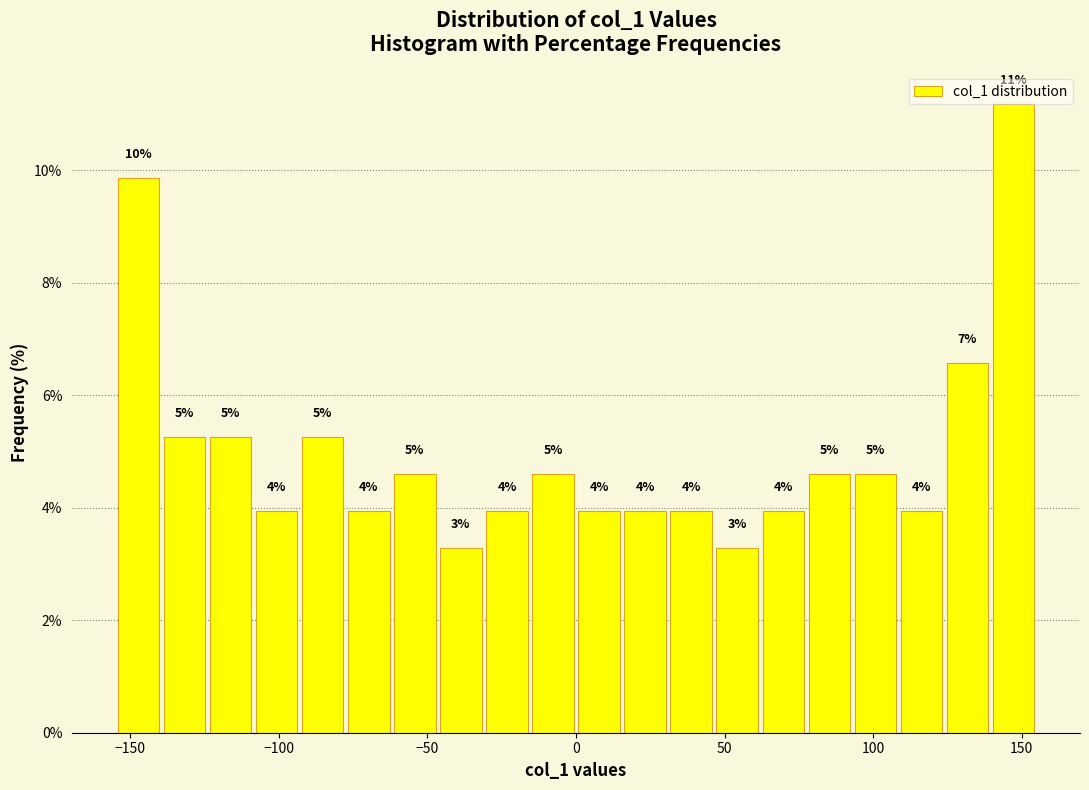

Around what value on the x-axis is the tallest bar? Give the approximate position of its centre, as read against the axis.

145